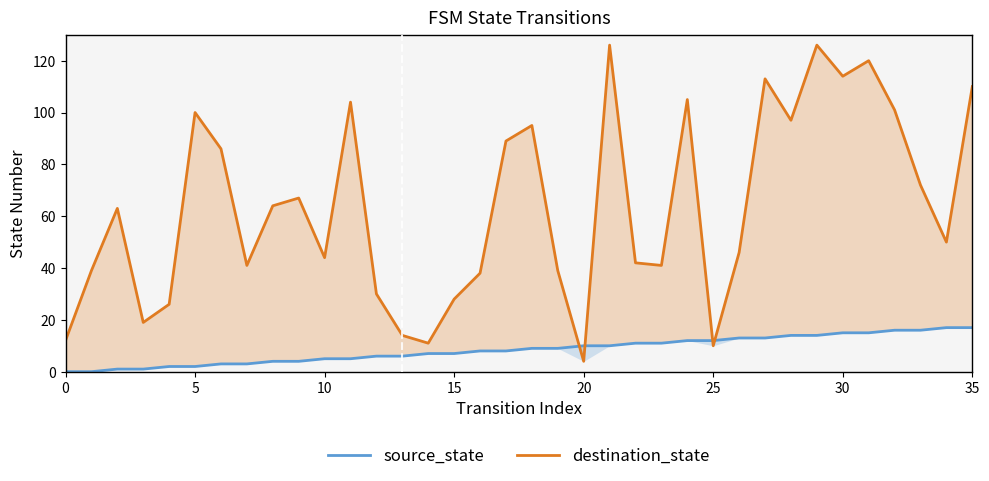

List the series in order of their peak value, highest first.

destination_state, source_state